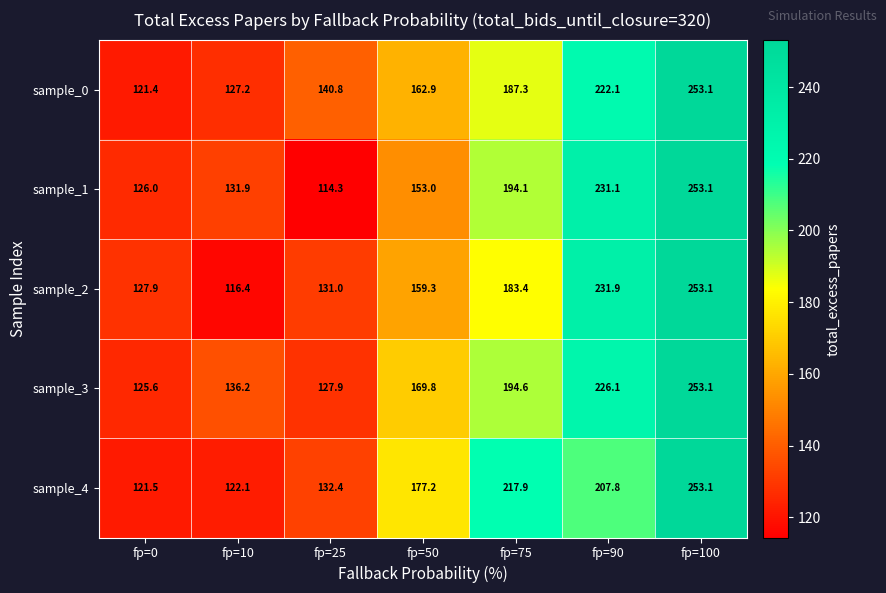

At which category does the chart reach its peak across all series?

fp=100